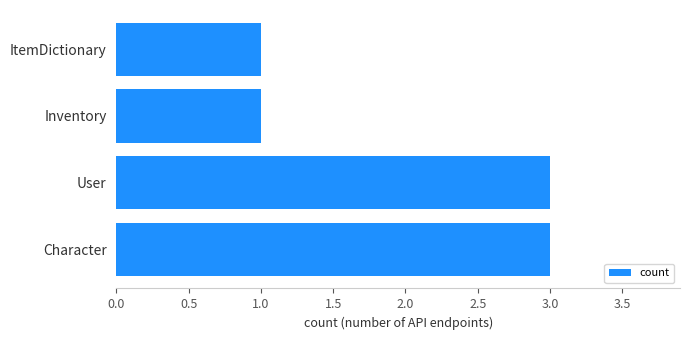

Does the chart contain stacked bars?

No